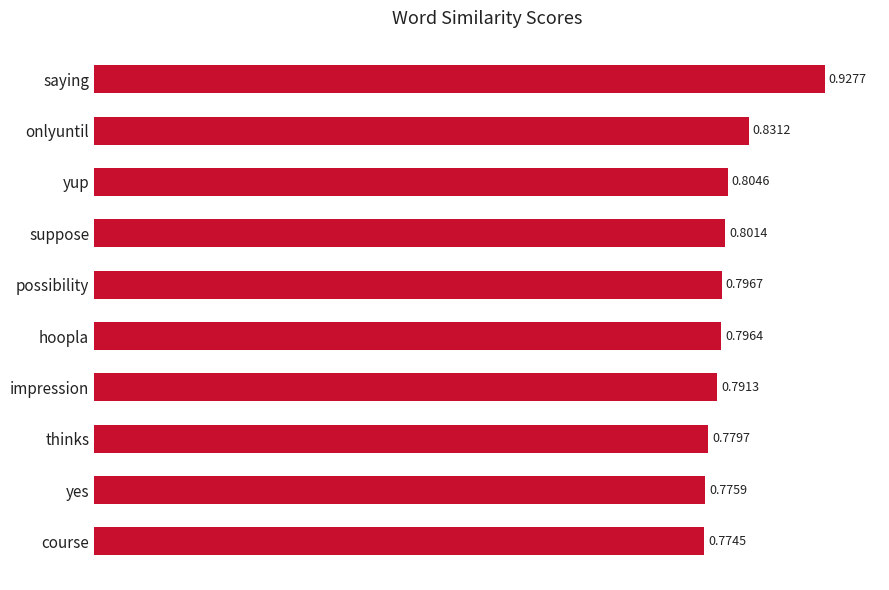

Rank the categories by value from highest to lowest.

saying, onlyuntil, yup, suppose, possibility, hoopla, impression, thinks, yes, course